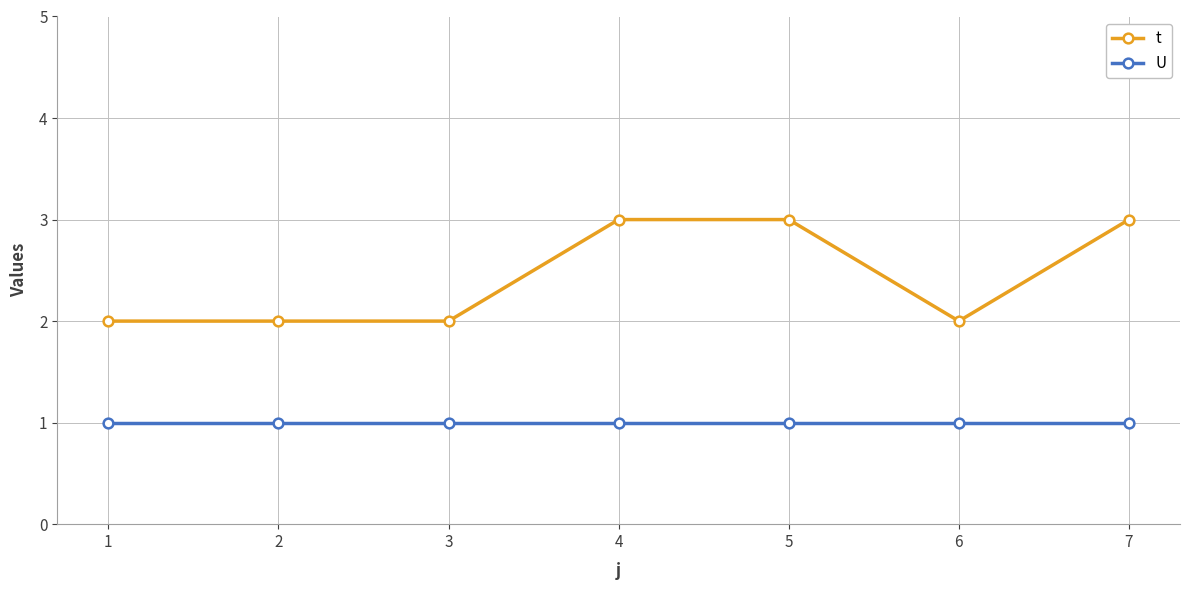

True or false: U and t cross at least once.

False